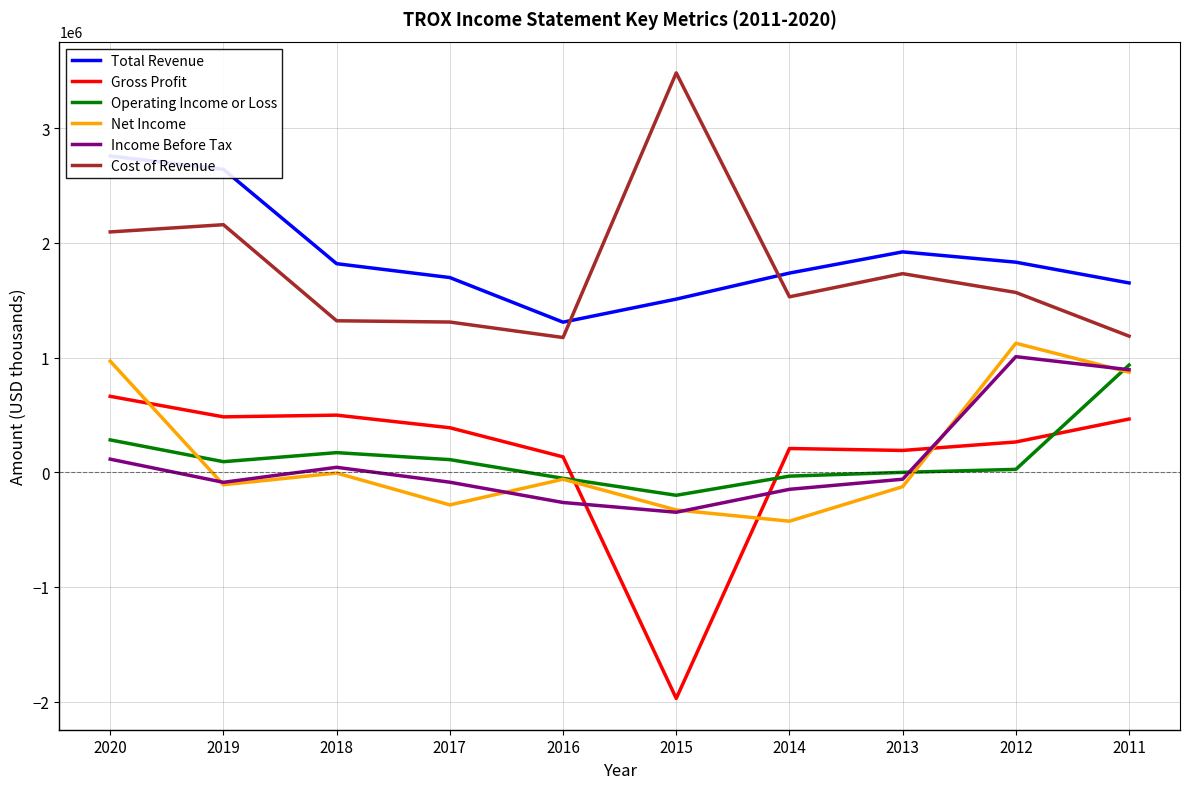

What is the difference between the second highest and second lowest values in the Total Revenue series?

1132000